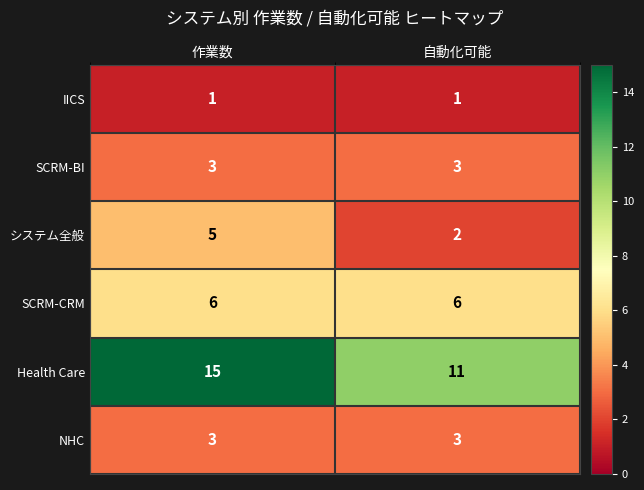

What is the average value of the SCRM-BI series?

3